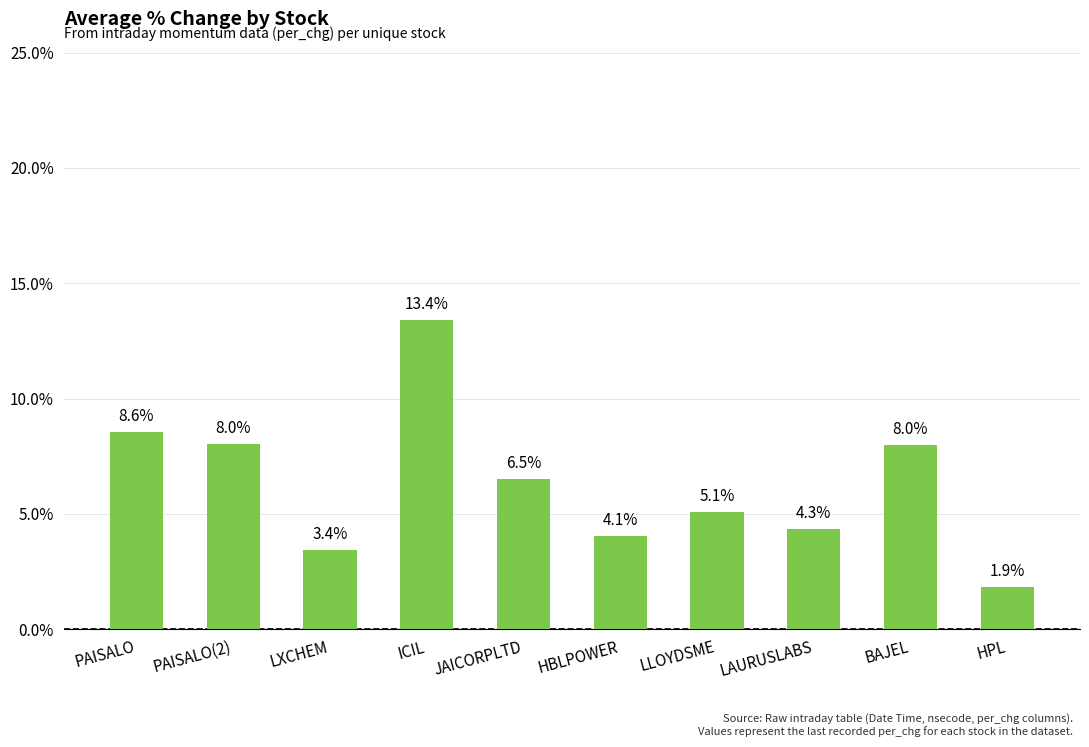

Reading left to right, list all the values displayed in this chart.

8.6	8.0	3.4	13.4	6.5	4.1	5.1	4.3	8.0	1.9